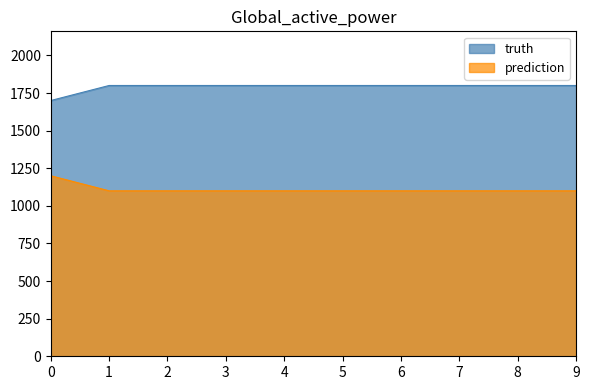

What is the difference between the maximum and minimum values in the prediction series?

100